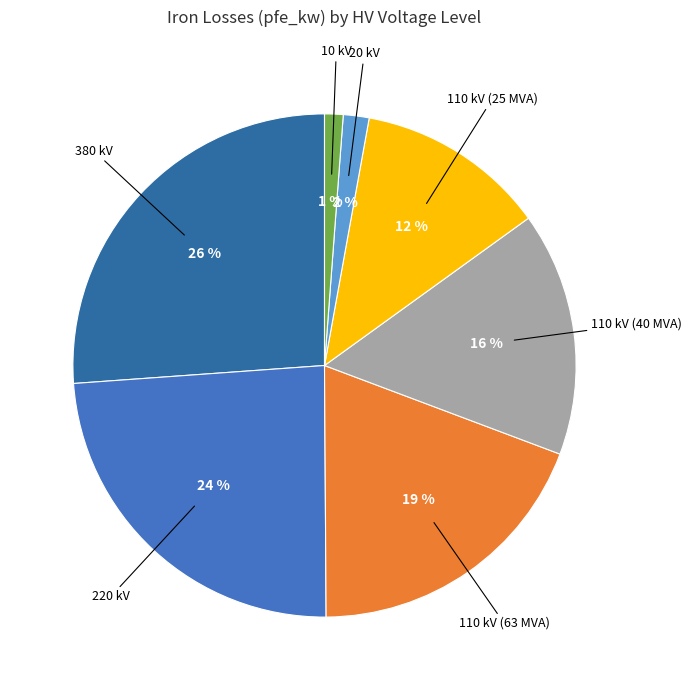

How many segments does this pie chart have?

7